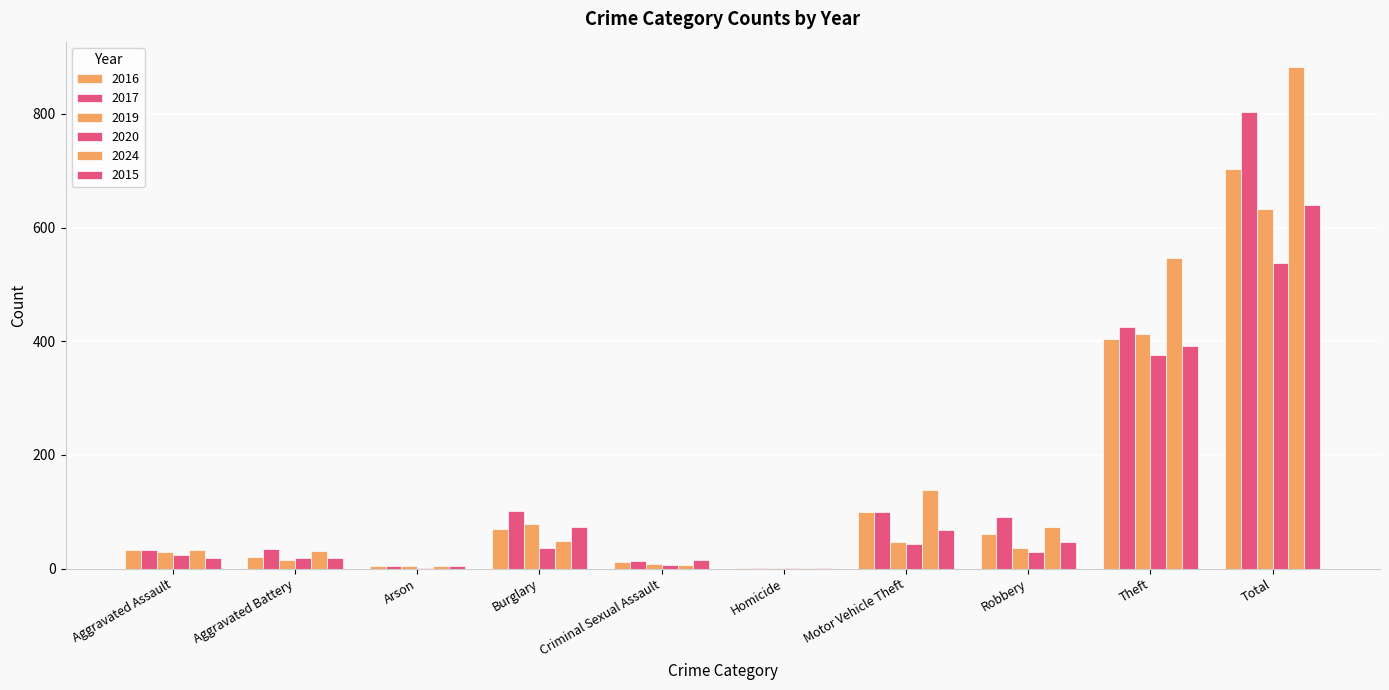

Reading right to left, extract all data points from this chart.

2016: 704	404	61	99	1	12	70	4	20	33
2017: 803	425	91	100	1	13	101	4	35	33
2019: 633	412	36	47	2	9	78	4	16	29
2020: 538	376	29	44	2	7	36	1	19	24
2024: 883	547	74	139	2	6	48	4	31	32
2015: 640	392	47	68	2	15	74	4	19	19